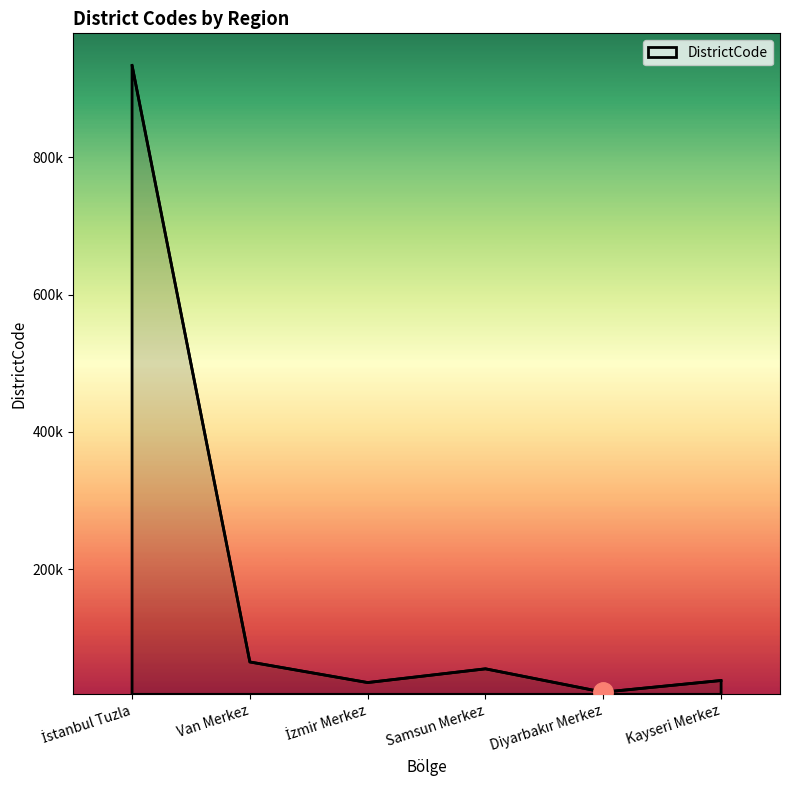

Does the chart display data point markers on the line(s)?

No